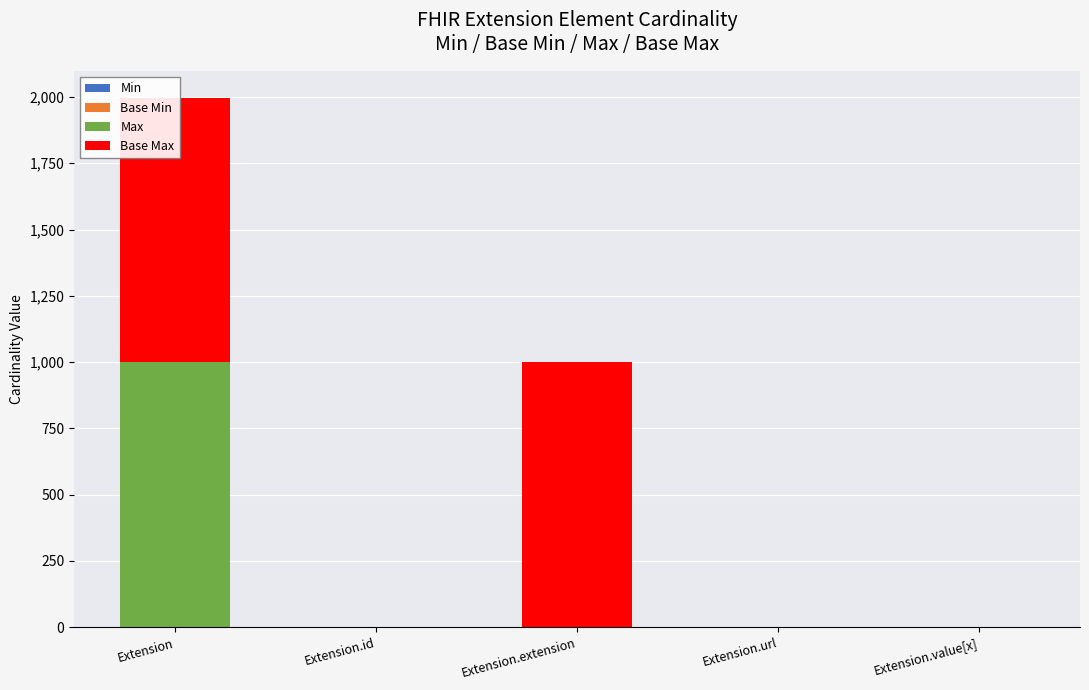

At which label does Max first exceed 1?

Extension